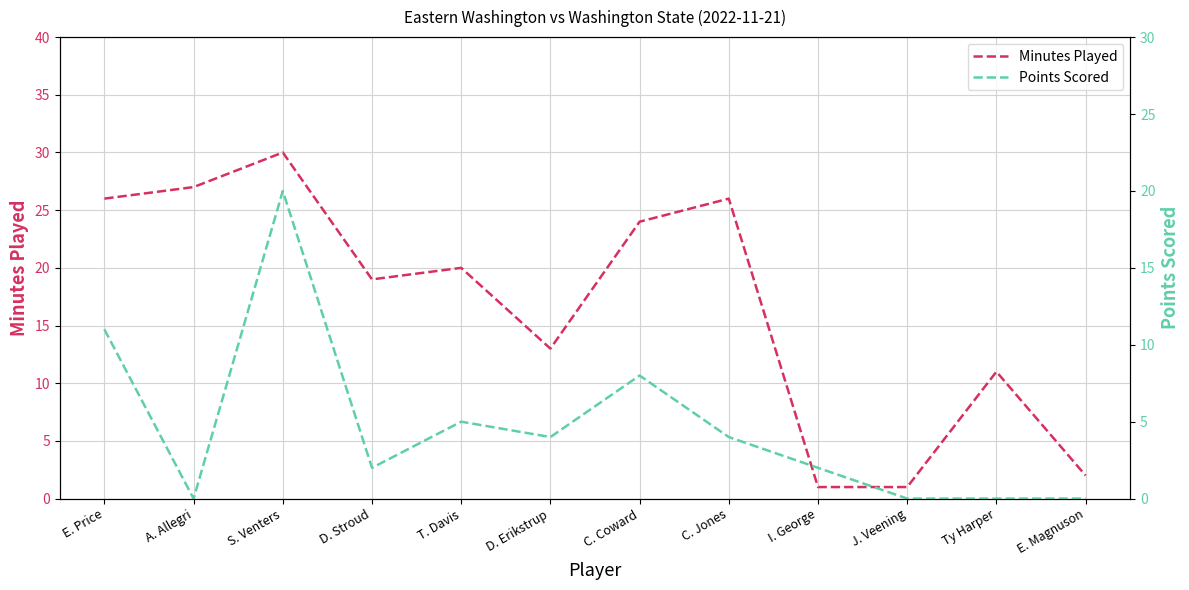

At which label is Minutes Played closest to 15?

D. Erikstrup